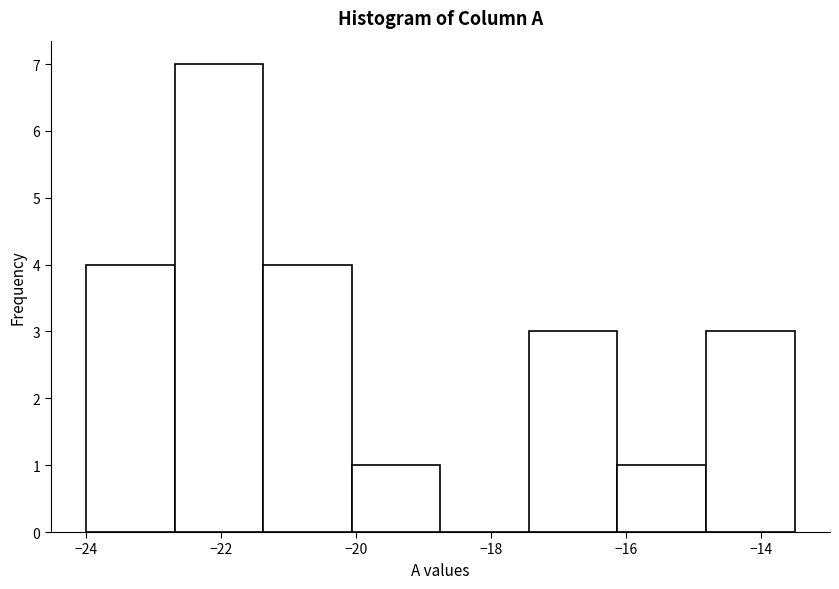

Reading left to right, transcribe this chart: for each bar, give the range it covers on the x-axis and its height. Neither the bar edges nor the heights are printed on the chart, so give them approximately, as read against the axes.

-24.0 to -22.6: 4
-22.6 to -21.4: 7
-21.4 to -20.0: 4
-20.0 to -18.8: 1
-18.8 to -17.4: 0
-17.4 to -16.2: 3
-16.2 to -14.8: 1
-14.8 to -13.4: 3